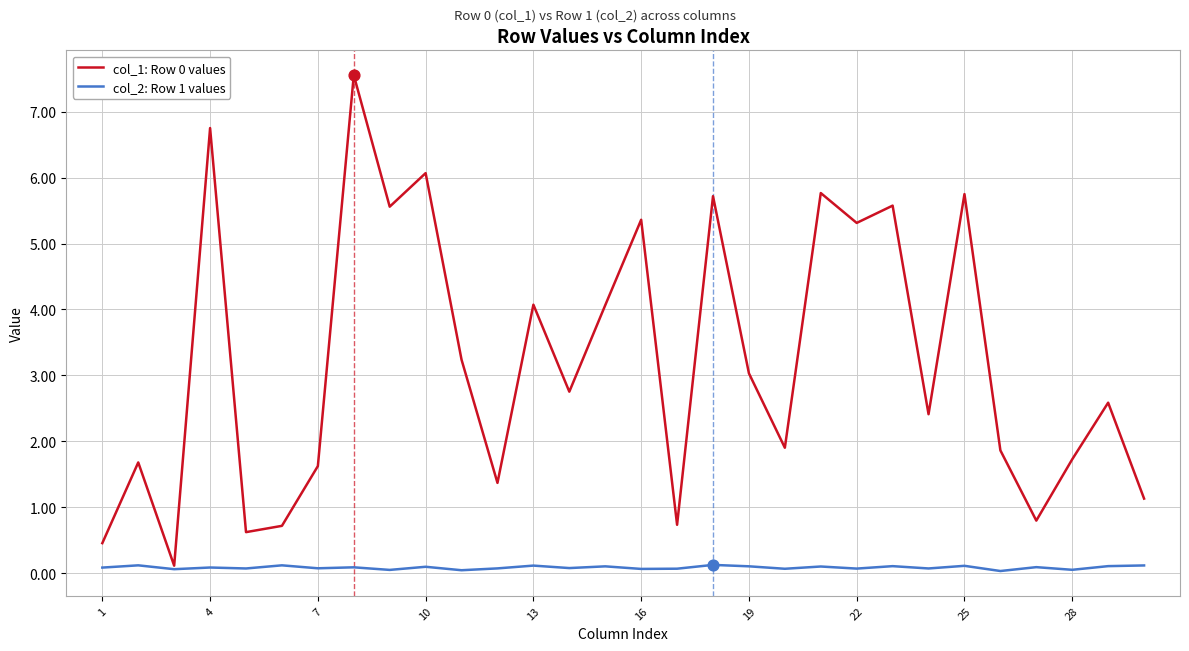

What is the maximum value for col_1: Row 0 values?

7.6